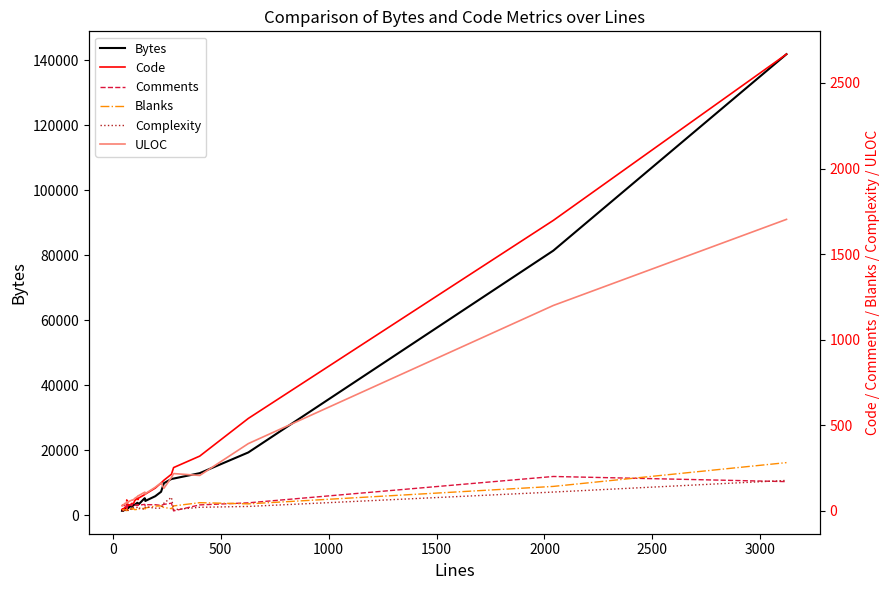

Which series has the widest spread of values?

Bytes